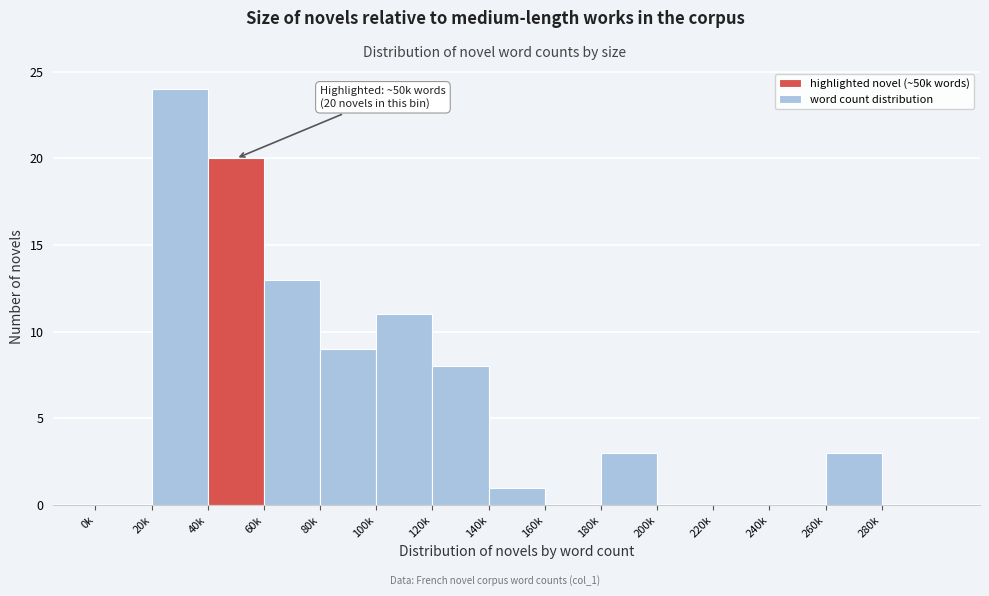

Reading right to left, extract all data points from this chart.

280k=0	260k=3	240k=0	220k=0	200k=0	180k=3	160k=0	140k=1	120k=8	100k=11	80k=9	60k=13	40k=20	20k=24	0k=0